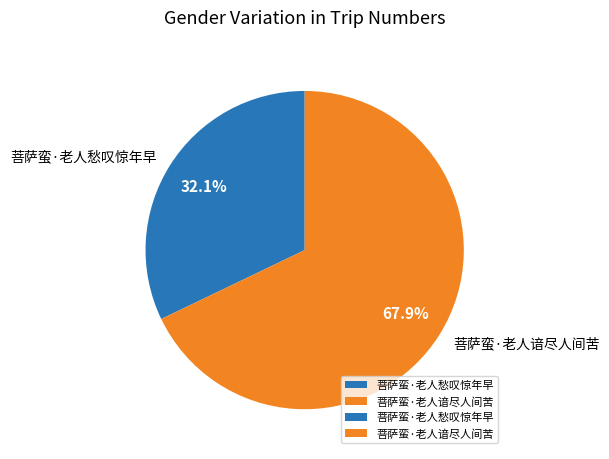

Between 菩萨蛮·老人谙尽人间苦 and 菩萨蛮·老人愁叹惊年早, which is larger?

菩萨蛮·老人谙尽人间苦